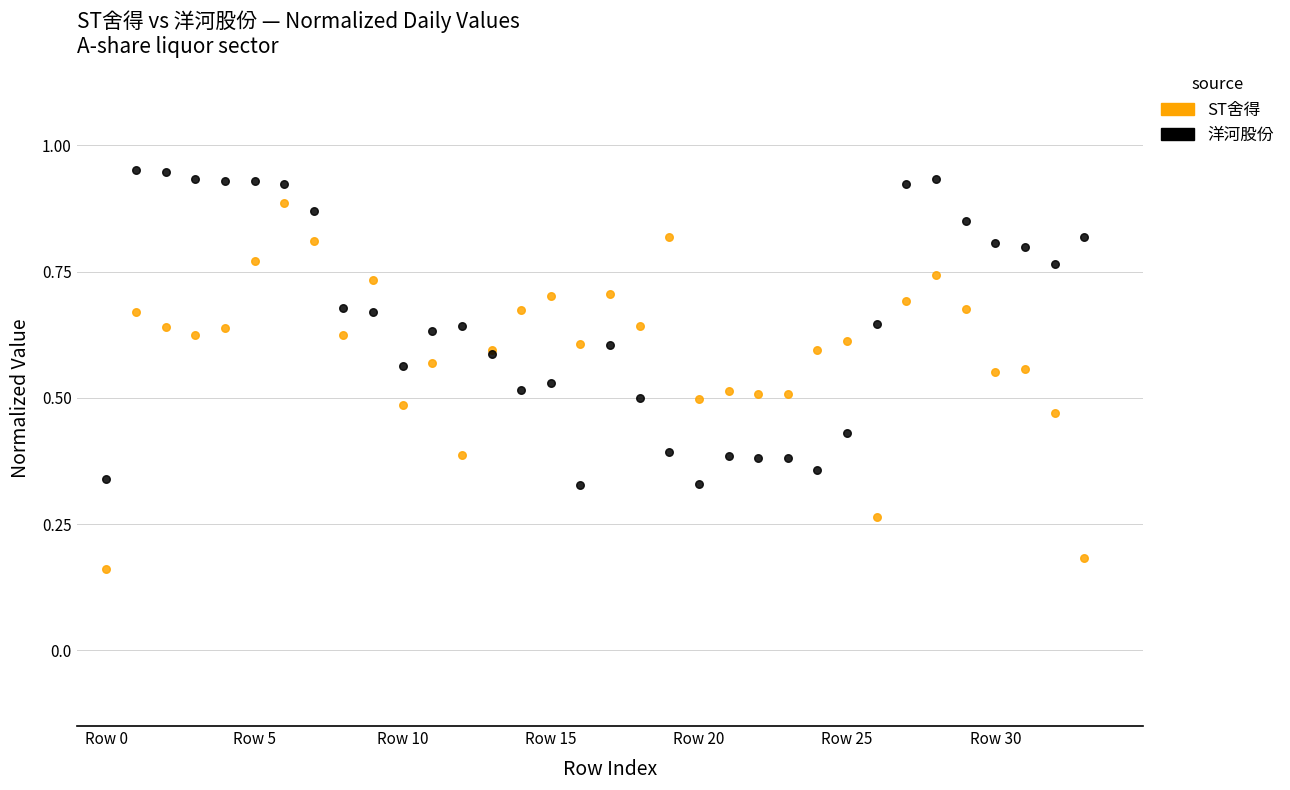

Which series contains the lowest Y value?

ST舍得